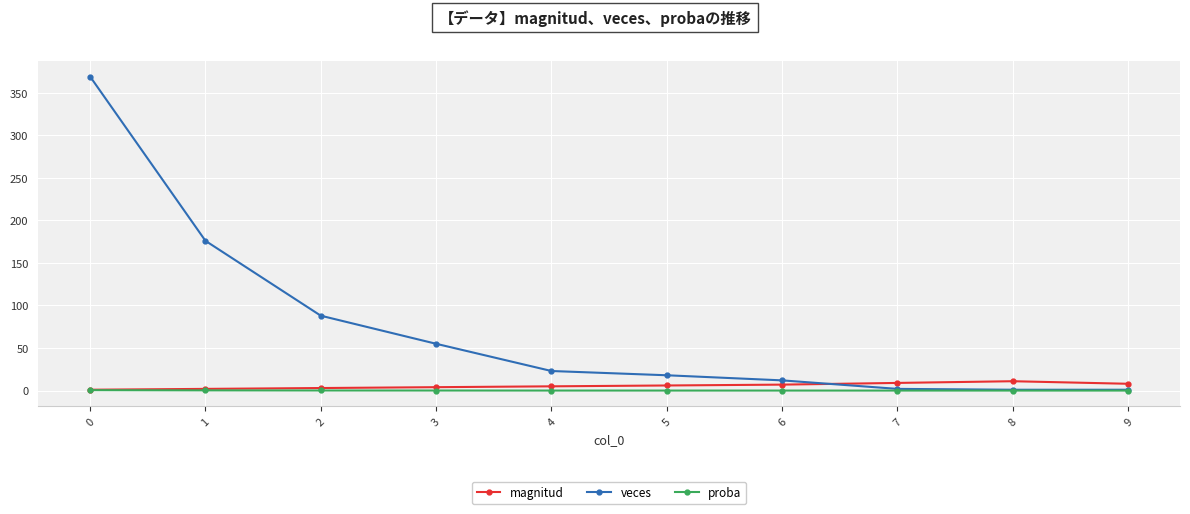

What is the spread (max minus min) of values at 6?

12.0